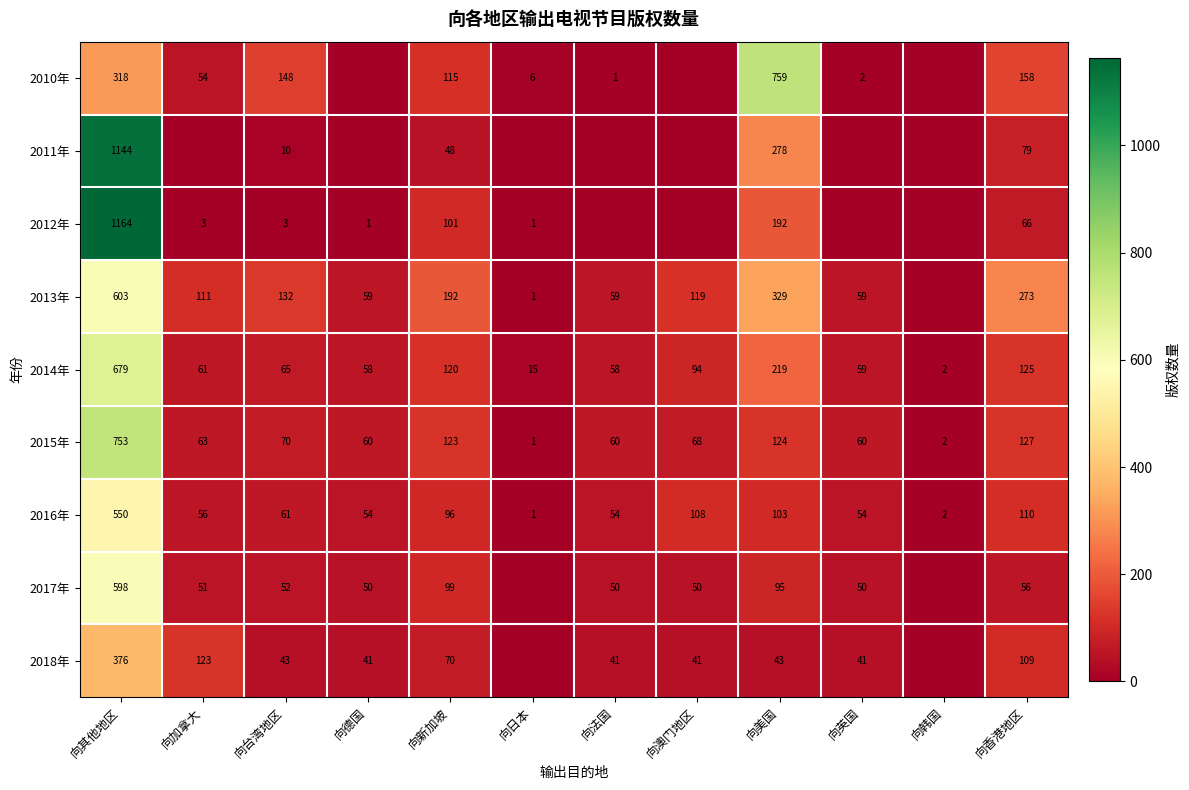

Rank the series at 向美国 from highest to lowest value.

2010年, 2013年, 2011年, 2014年, 2012年, 2015年, 2016年, 2017年, 2018年